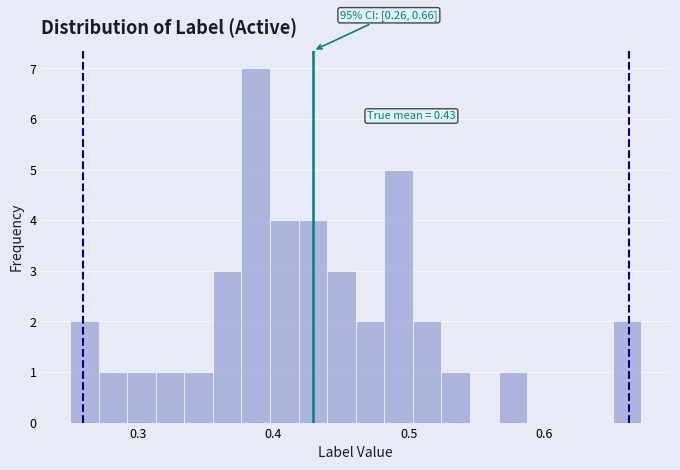

Read against the x-axis, roughly where is the centre of the tallest bar?

0.39